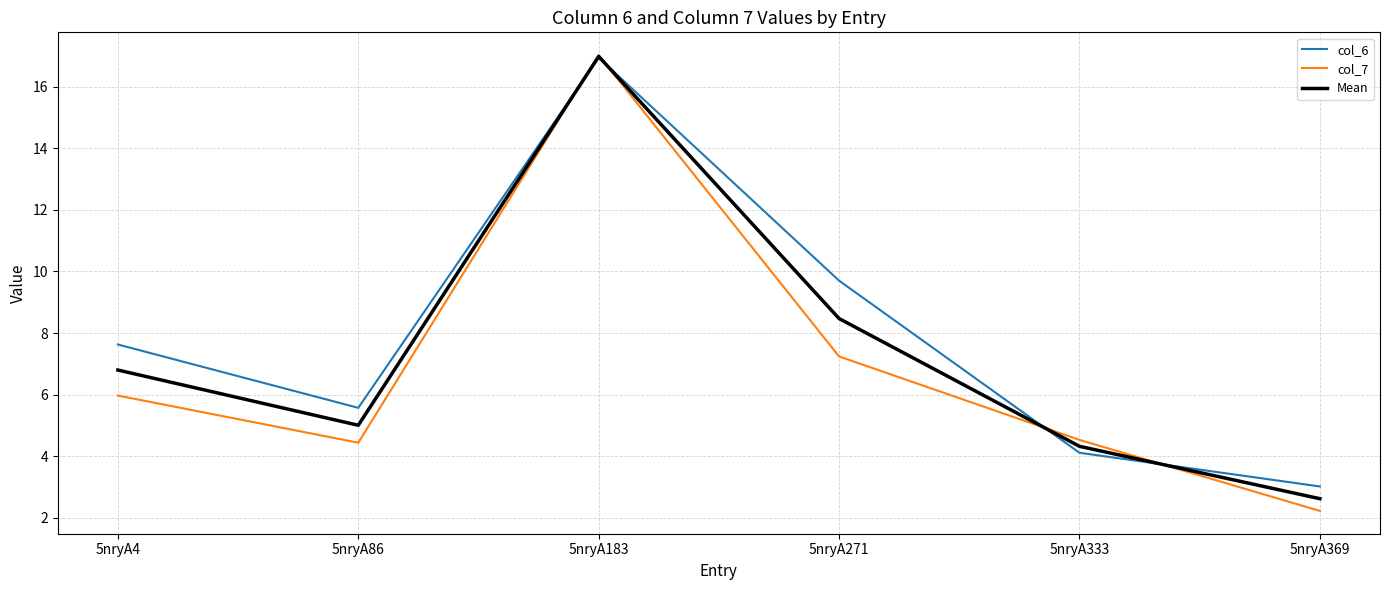

At which category is the sum across all series the highest?

5nryA183